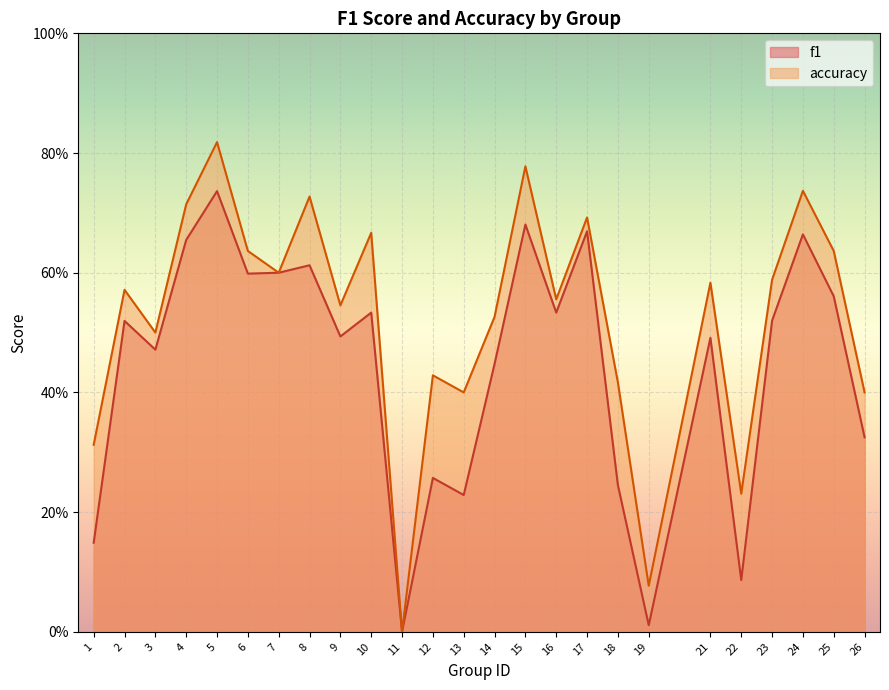

What is the value of the f1 point at the 10th from the left?

0.5